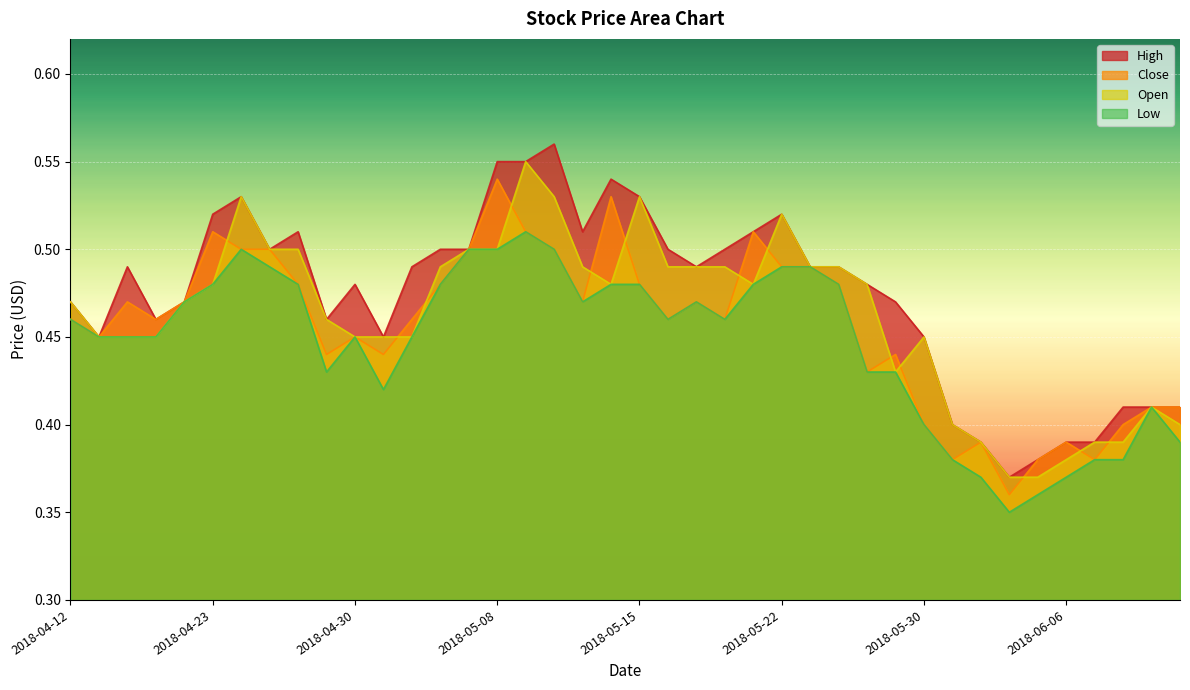

Count the number of categories in the chart.

40